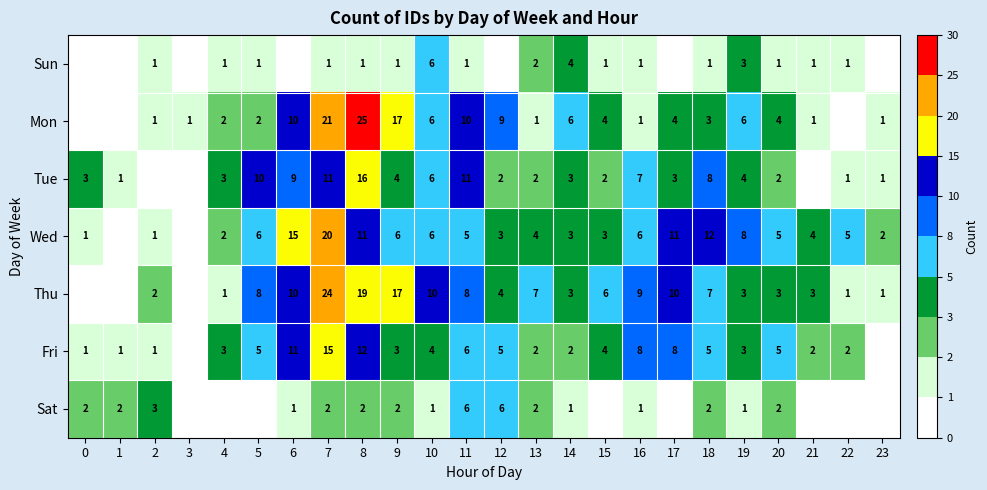

Between 9 and 13, which series saw the biggest shift?

Mon